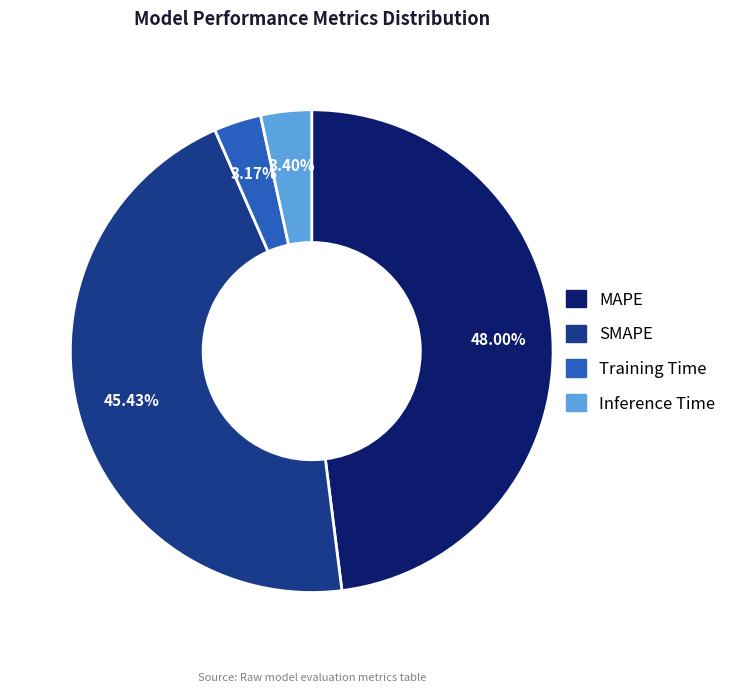

What is the largest slice in the pie chart?

MAPE